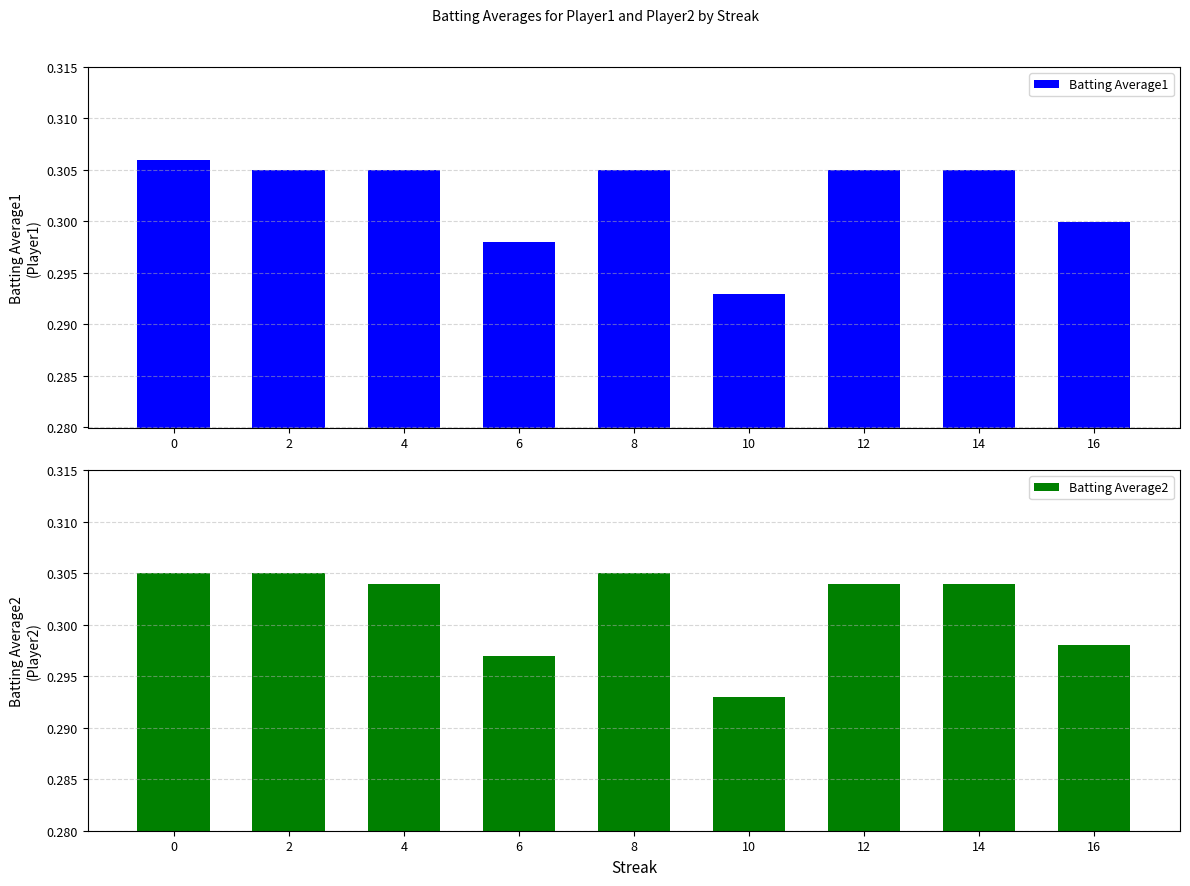

Count the Batting Average2 values in the range 0 to 1.

9